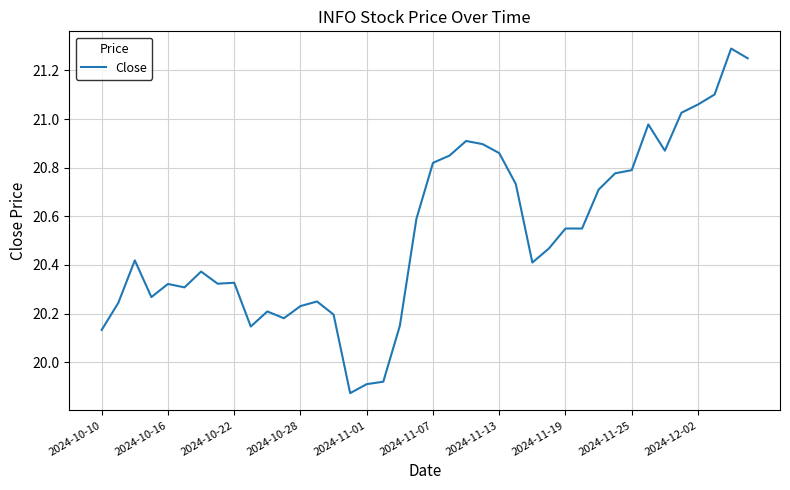

What is the difference between the maximum and minimum values?

1.4